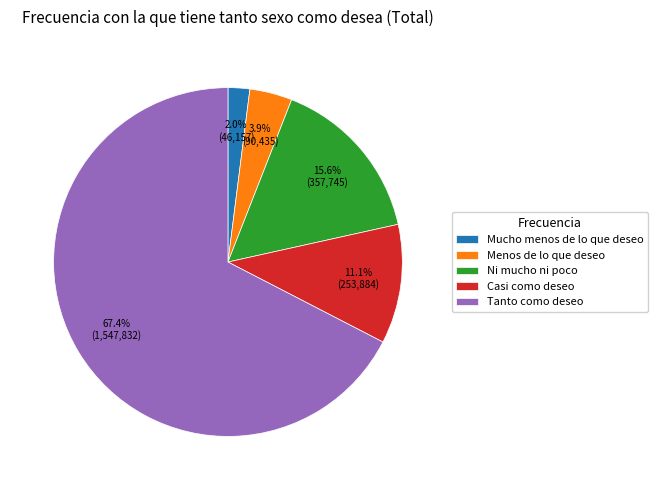

Between Tanto como deseo and Menos de lo que deseo, which is larger?

Tanto como deseo